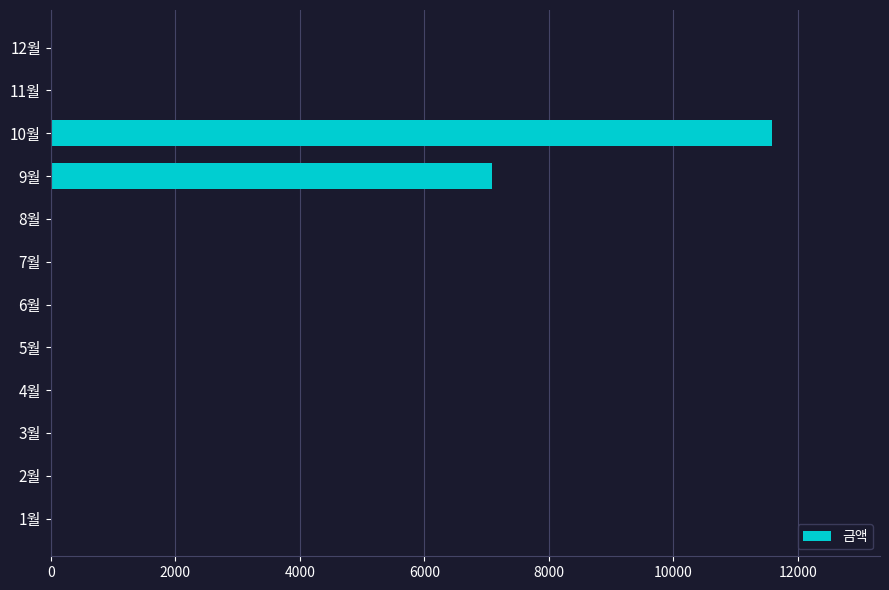

What is the sum of all values?

18660